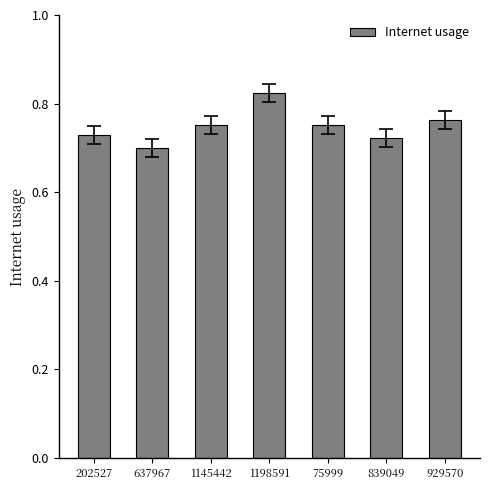

The chart shows a value of 0.2 at 202527. True or false?

False